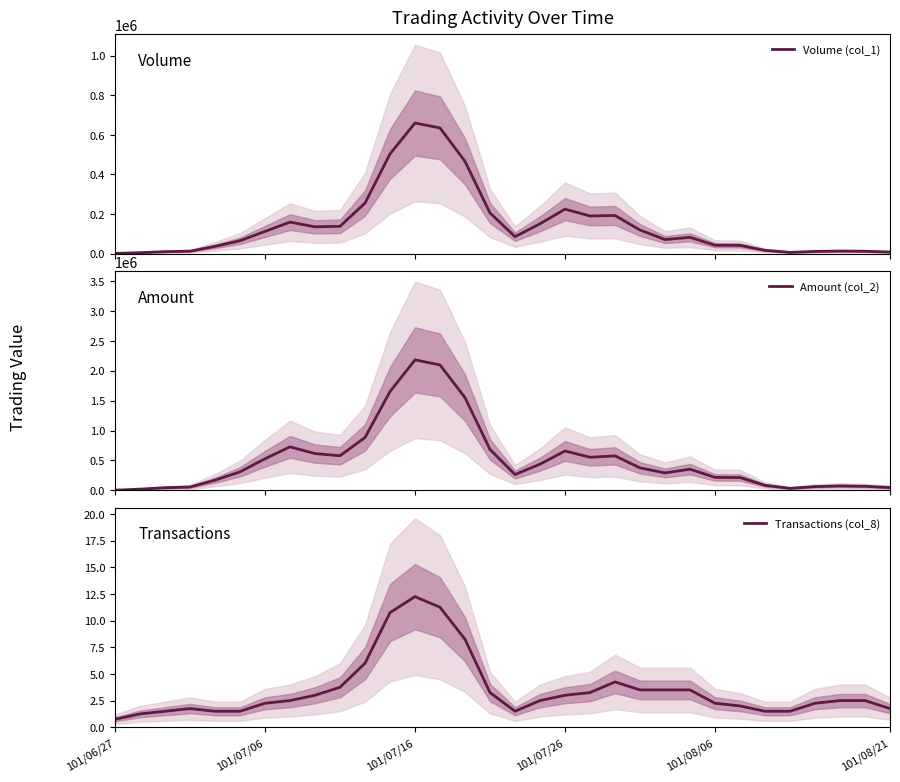

What is the value of the Volume (col_1) point at the 20th from the left?

189750.0